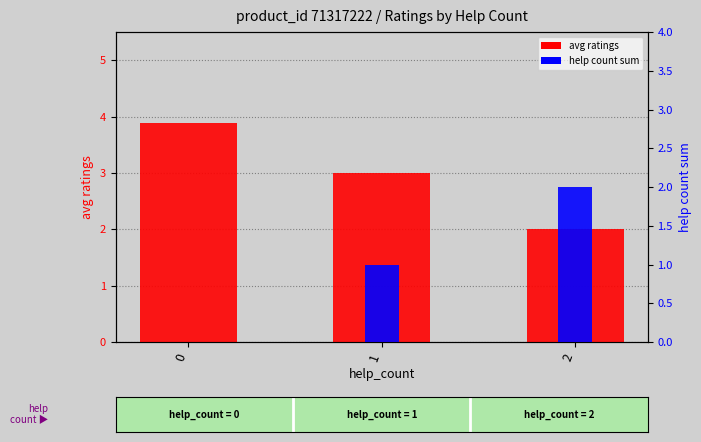

Is the value of avg ratings at 1 greater than the value of help count sum at 2?

Yes